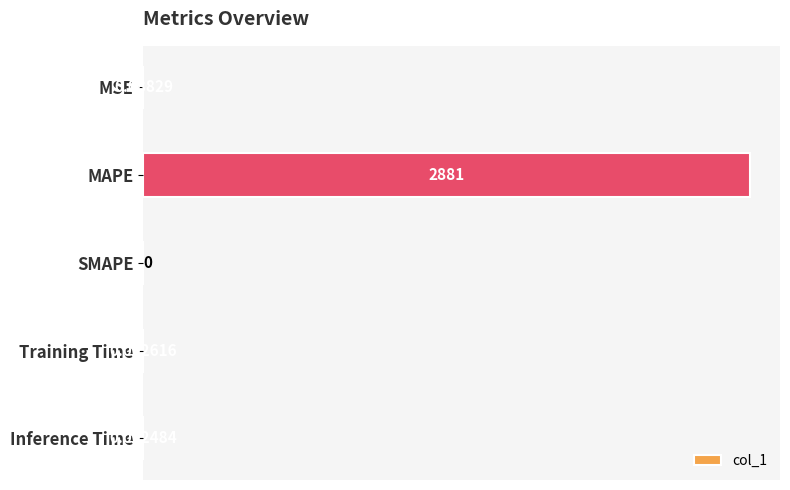

At which label is the value closest to 1440?

MSE